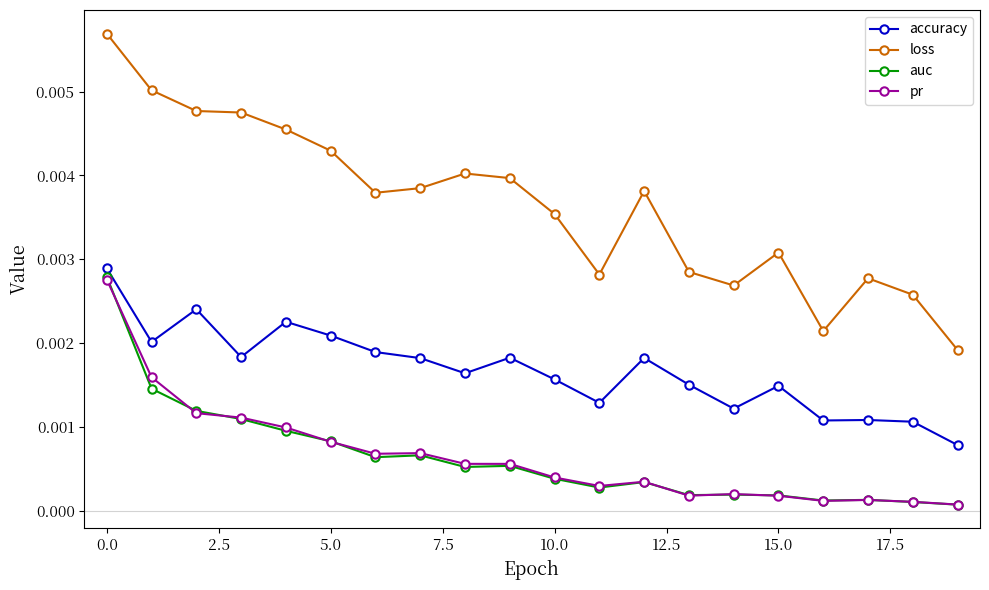

Which series has the largest total across all categories?

loss